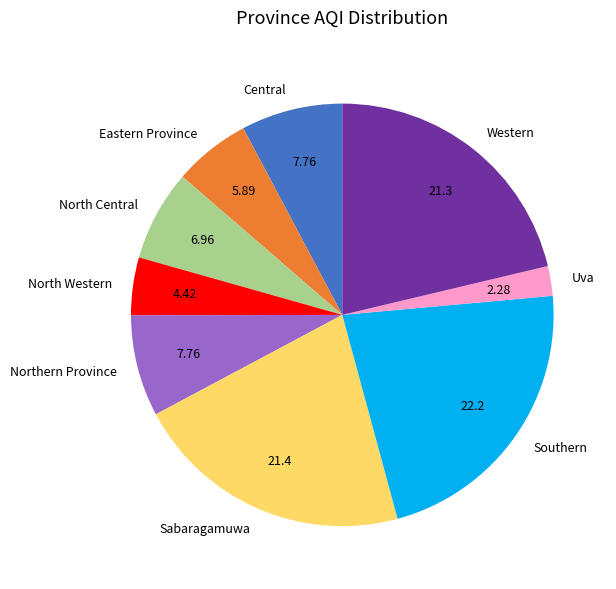

The Sabaragamuwa slice represents 7% of the pie. True or false?

False